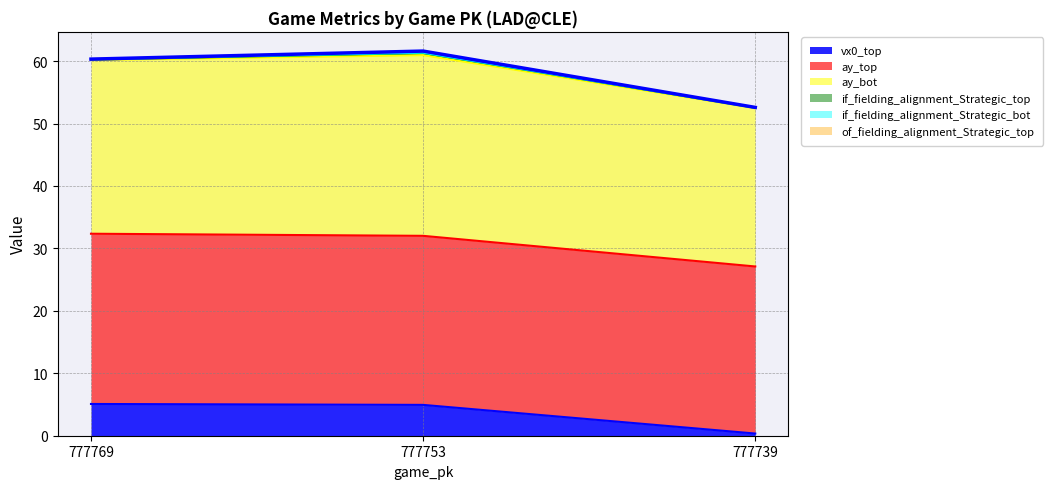

How many data points in ay_bot are less than 60?

1